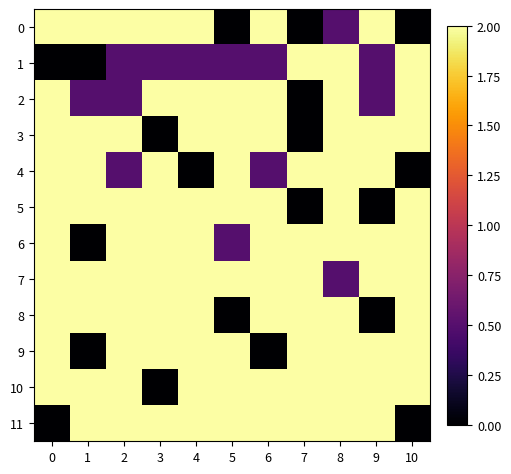

At which category is the sum across all series the highest?

8